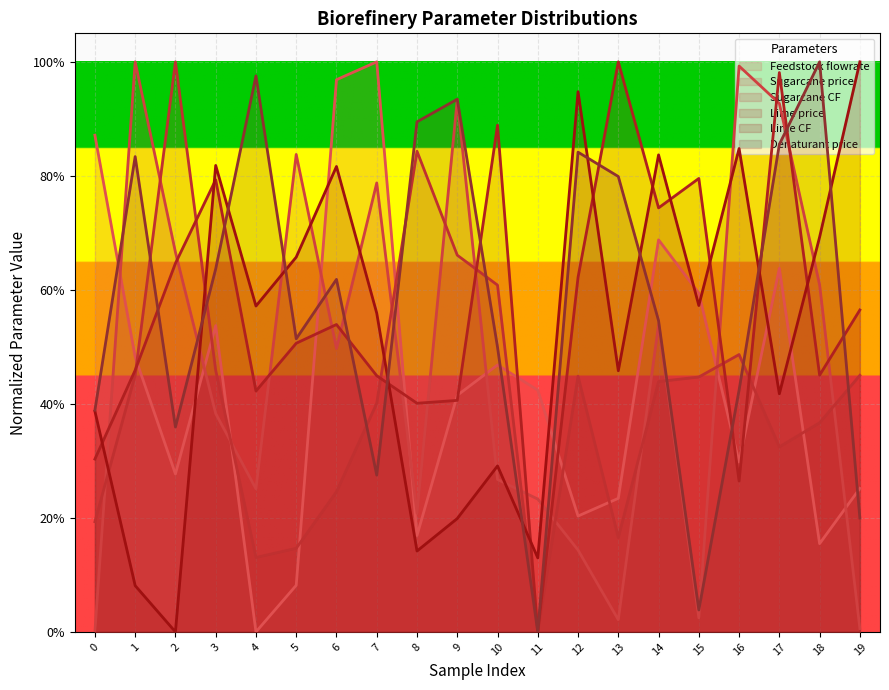

Which series has the widest spread of values?

Feedstock flowrate [kg/hr]